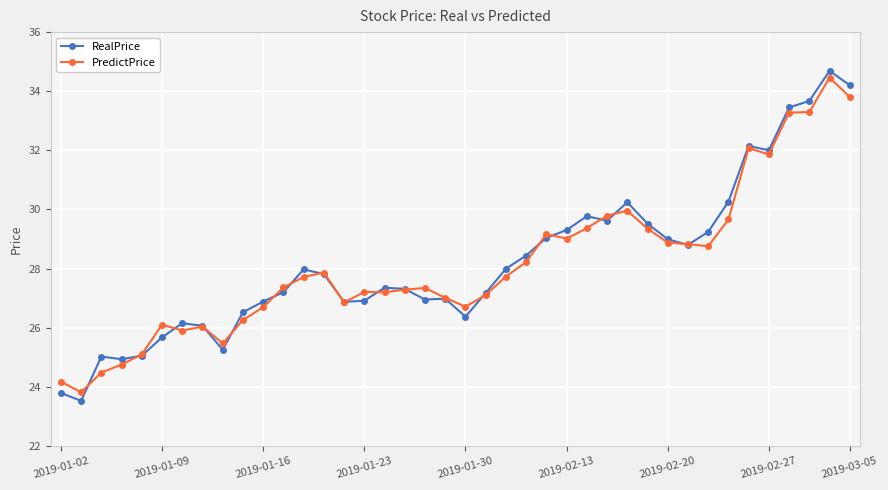

Which series has the widest spread of values?

RealPrice